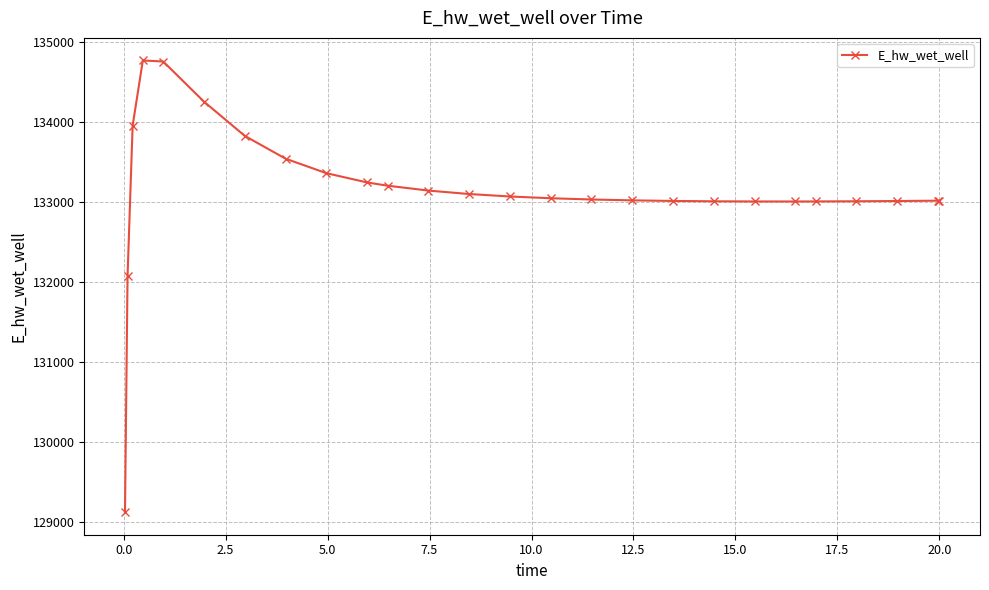

What is the value of the 19th point from the left?

133012.5